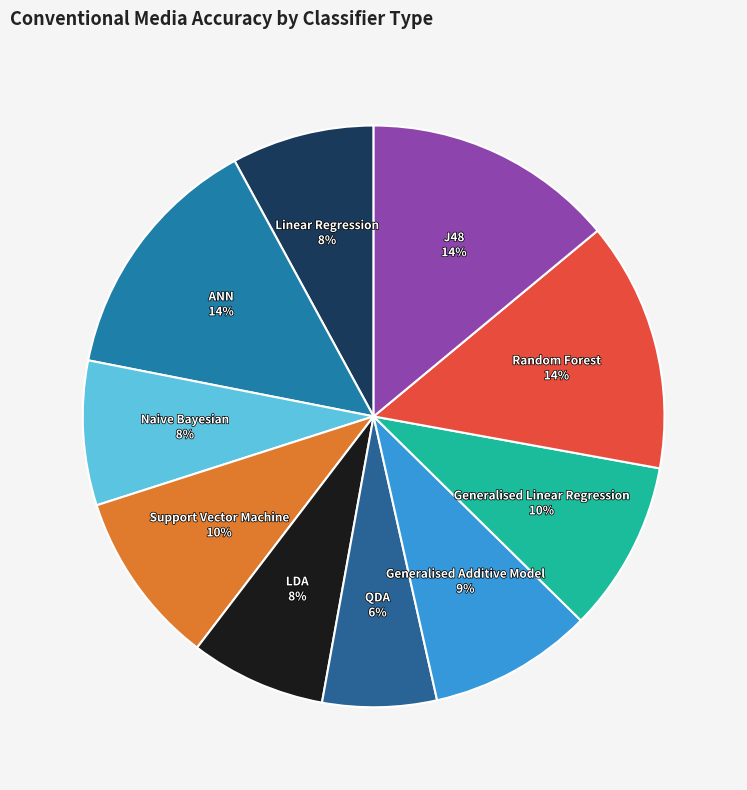

Which category has the smallest portion of the pie?

QDA